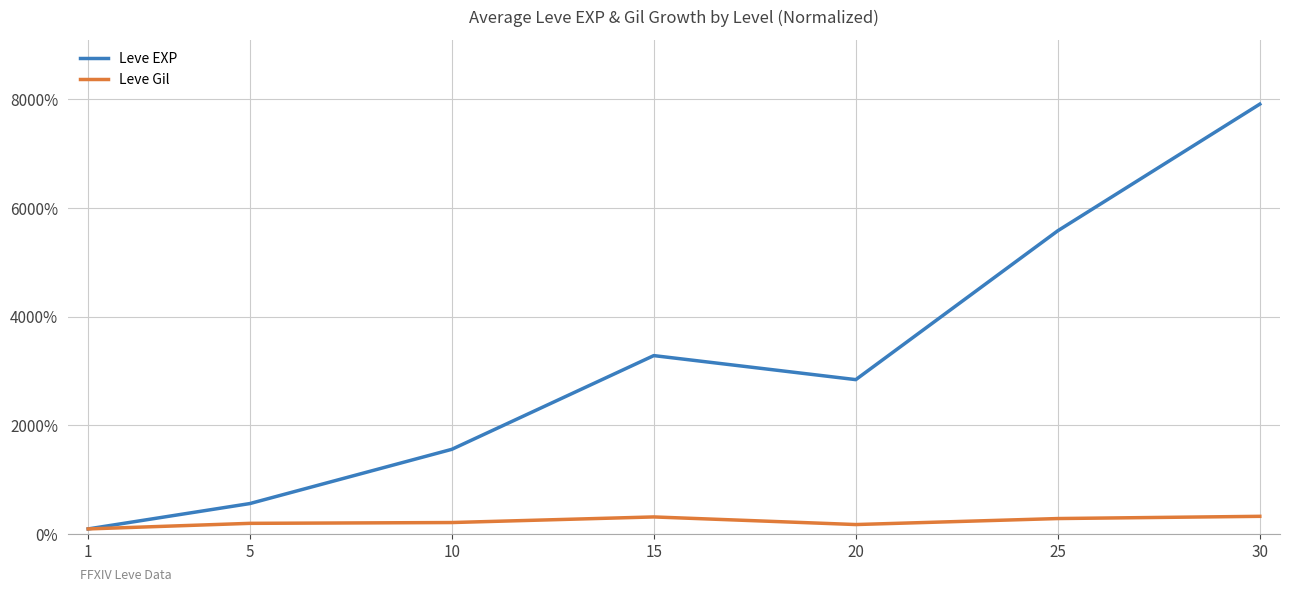

Rank the series by their maximum value, from highest to lowest.

Leve EXP, Leve Gil